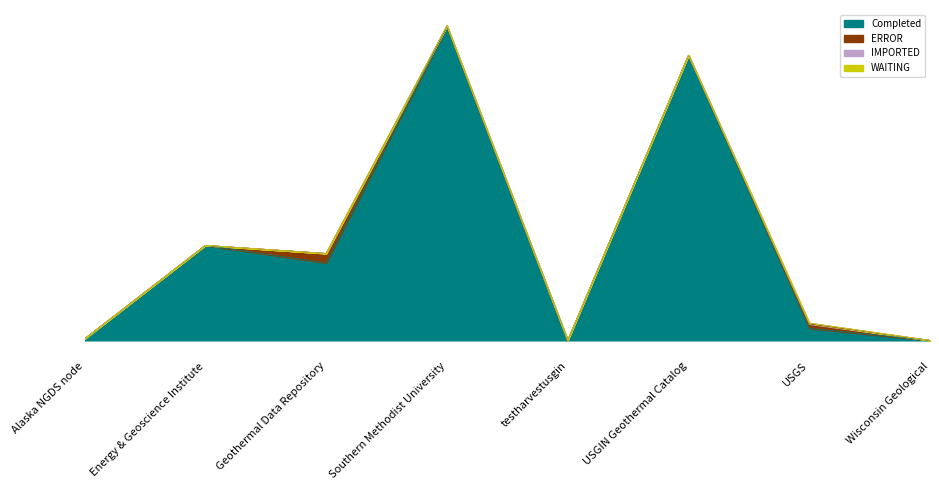

At how many categories does at least one series exceed 4546?

4